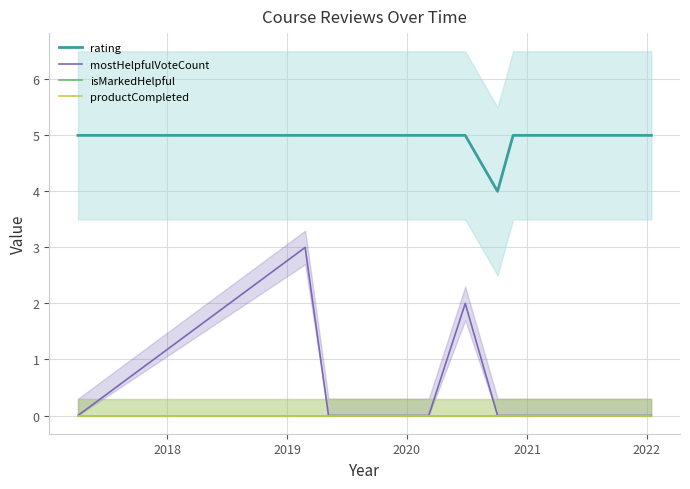

Reading left to right, extract all data points from this chart.

rating: 5	5	5	5	5	5	5	4	5	5	5
mostHelpfulVoteCount: 0	3	0	0	0	0	2	0	0	0	0
isMarkedHelpful: 0	0	0	0	0	0	0	0	0	0	0
productCompleted: 0	0	0	0	0	0	0	0	0	0	0